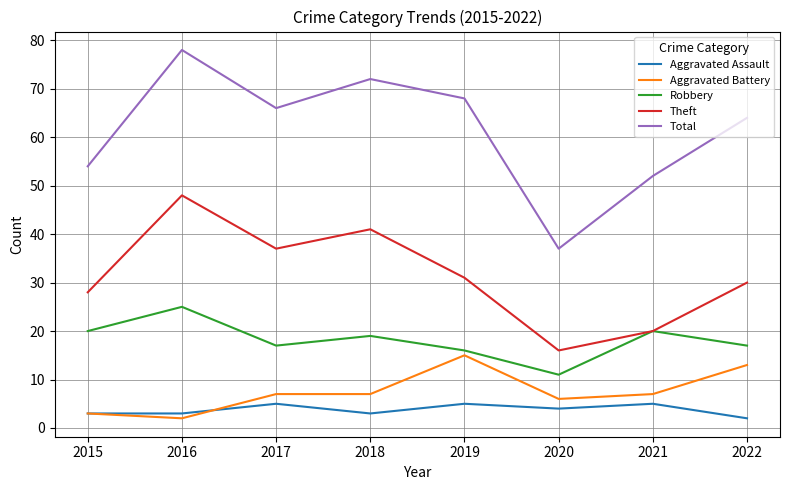

True or false: Theft has more than 1 interior local peaks.

True